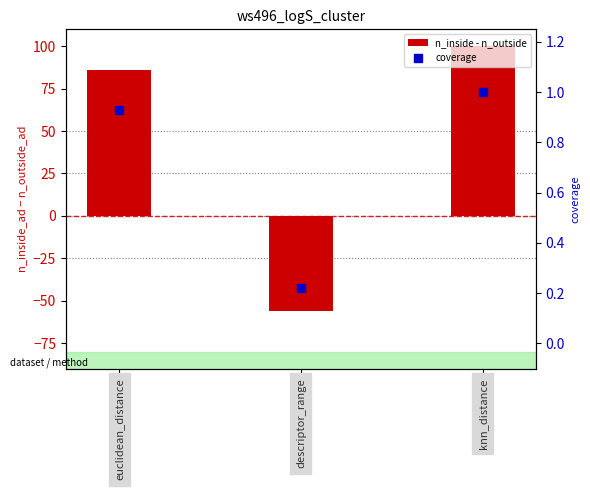

Which series reaches the minimum Y coordinate?

n_inside - n_outside